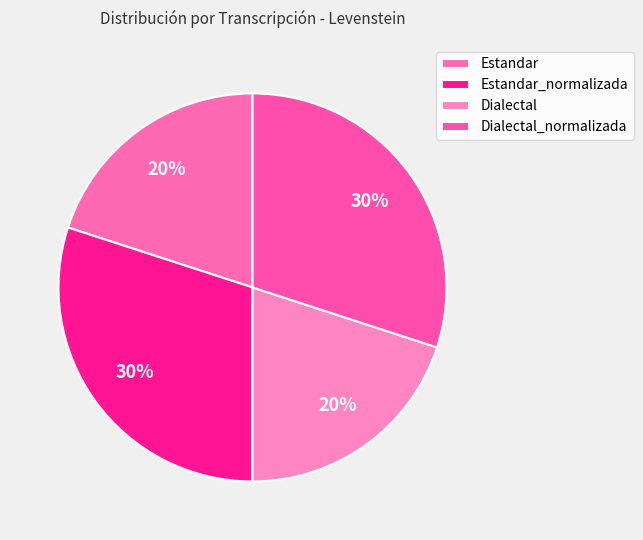

How many segments does this pie chart have?

4